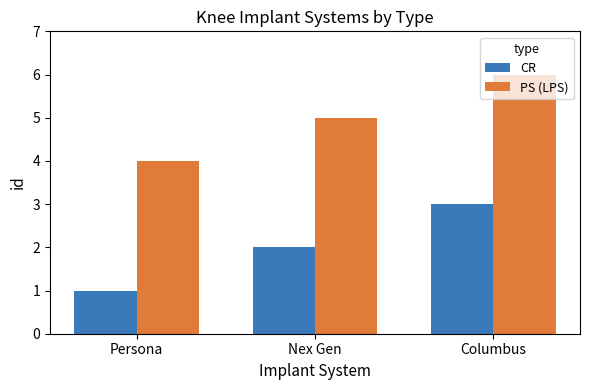

Where is PS (LPS) nearest to the value 5?

Nex Gen